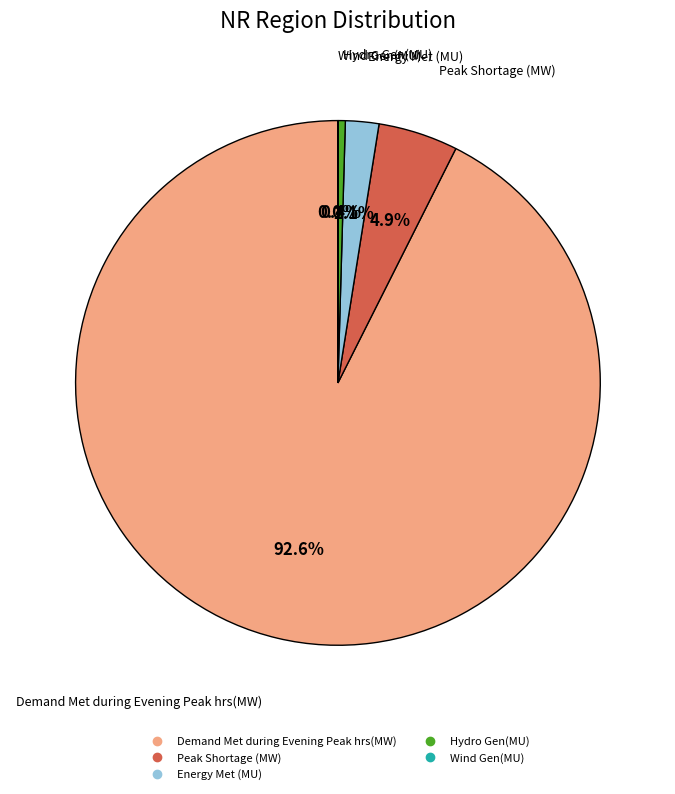

Between Hydro Gen(MU) and Energy Met (MU), which is larger?

Energy Met (MU)